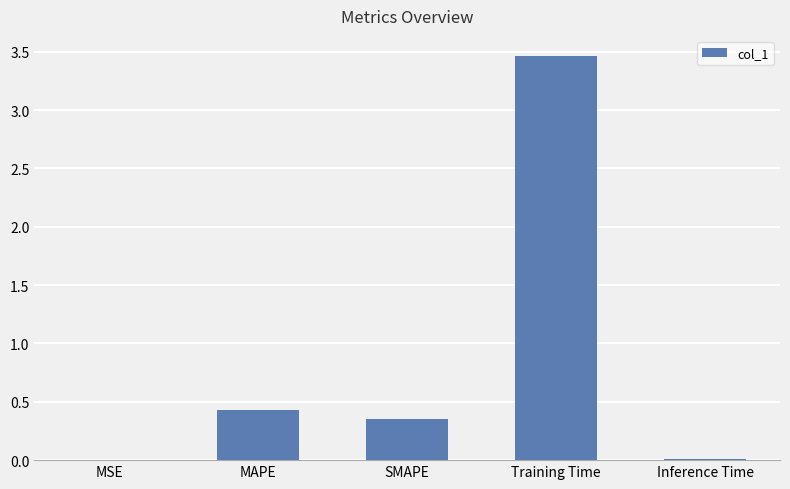

Is it true that the value at Inference Time is 0.0?

True